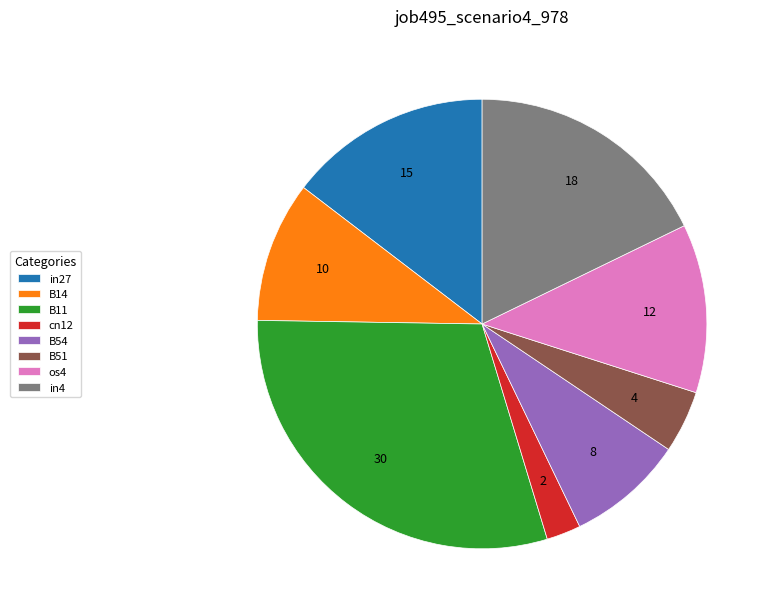

Which has a higher value, B54 or in4?

in4